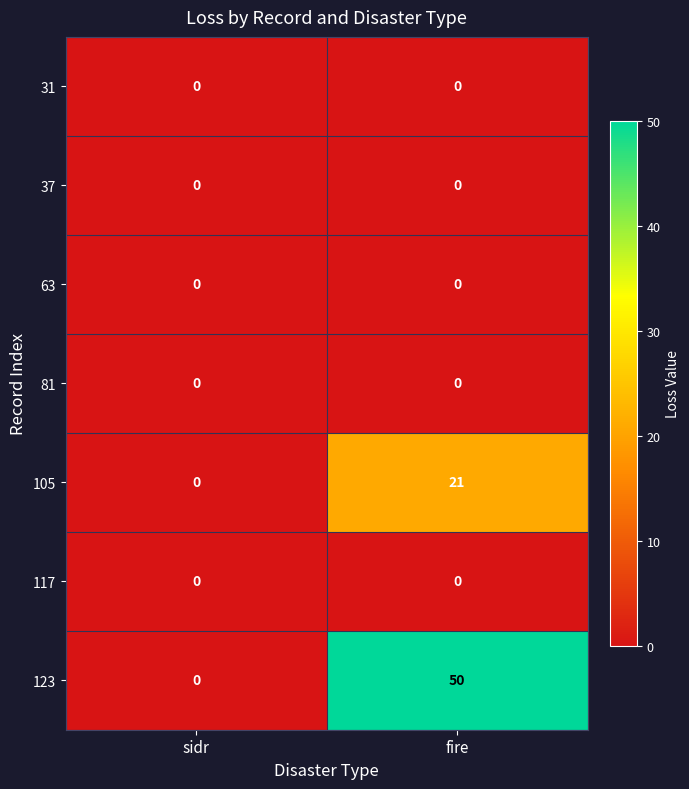

Which label corresponds to the largest value in the chart?

fire